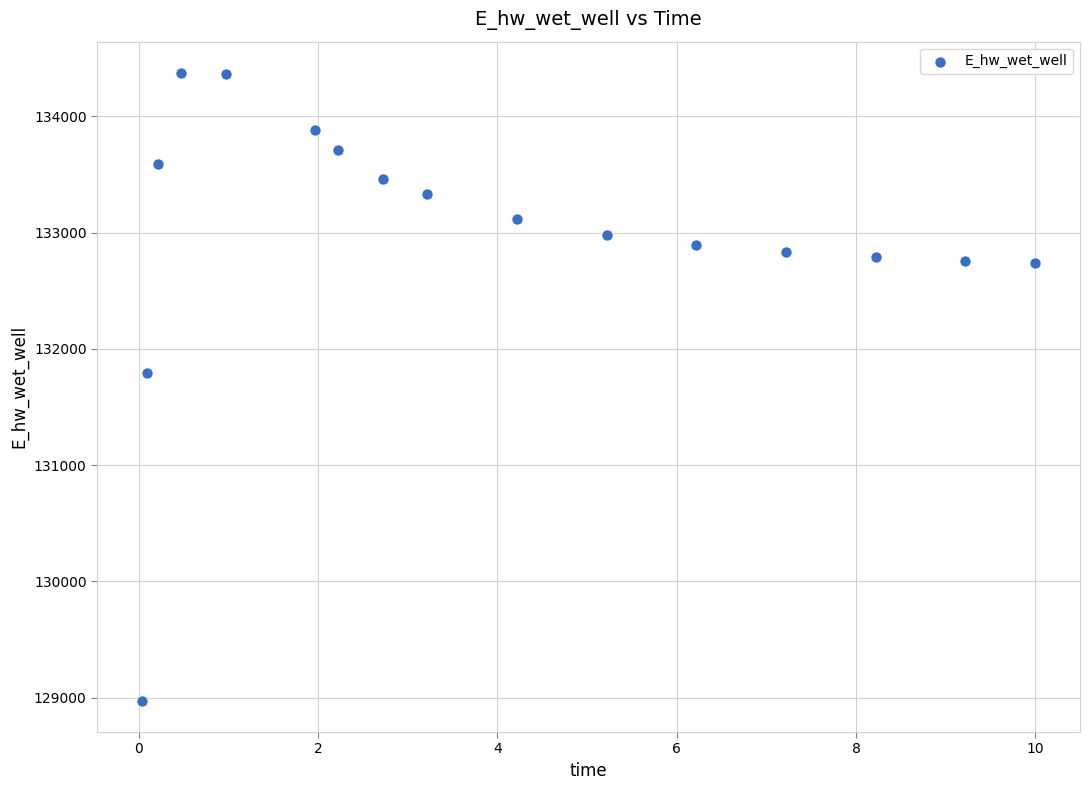

What Y value in the scatter plot is closest to 131673?

131790.2